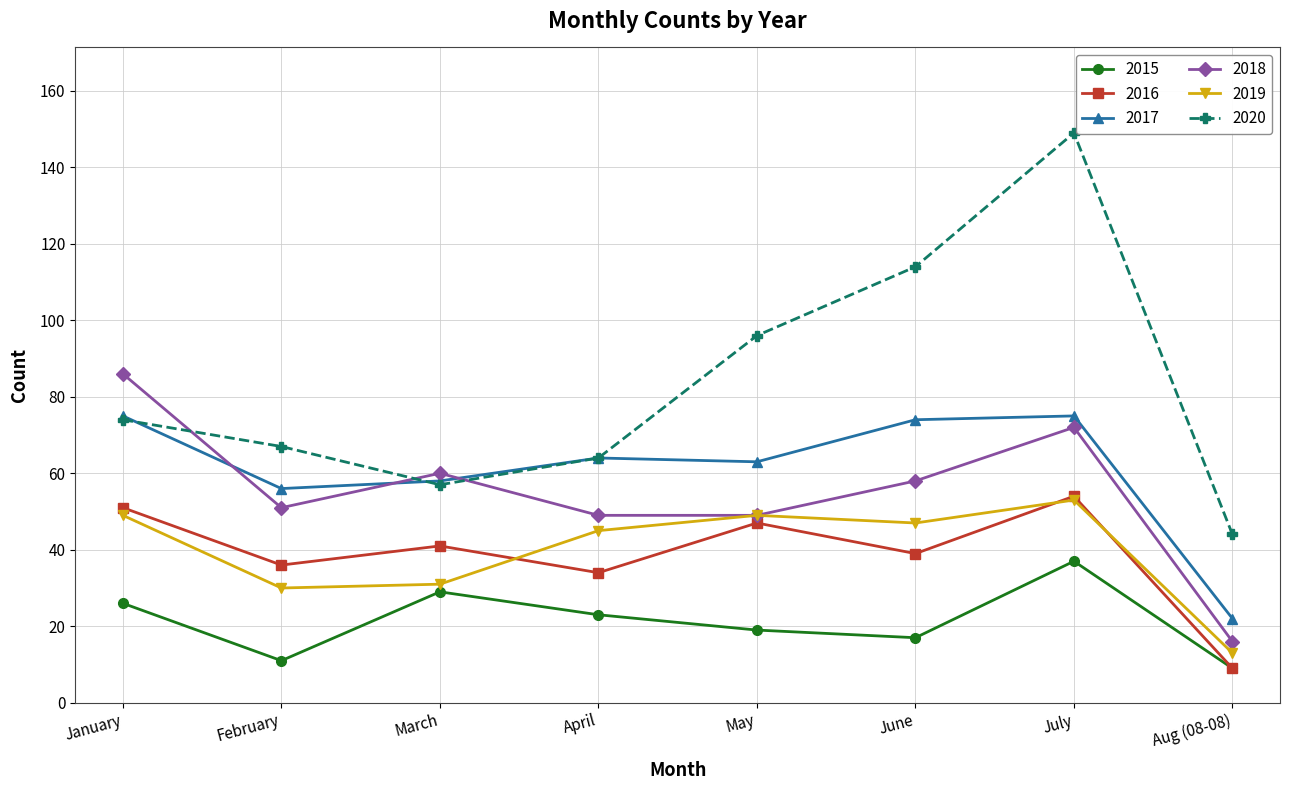

Where is 2018 nearest to the value 51?

February